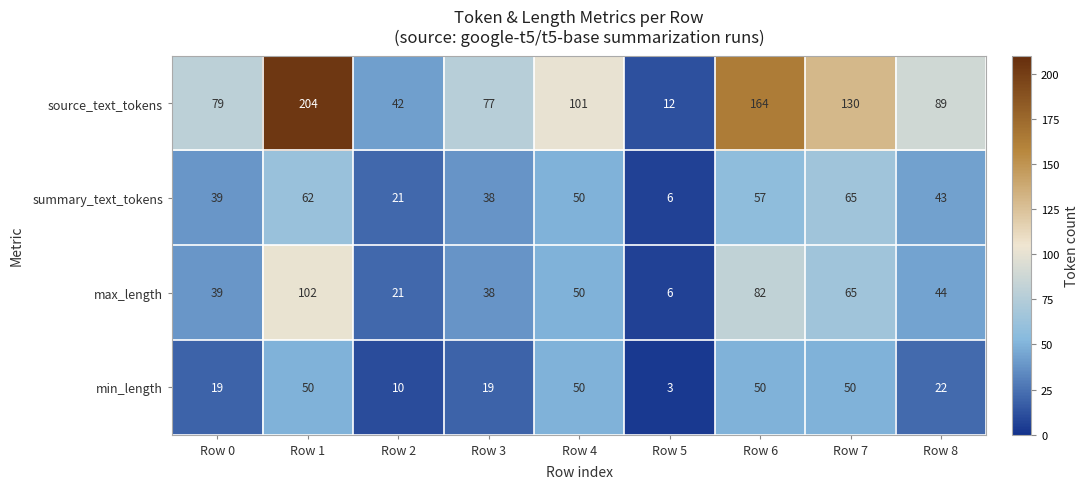

The value of max_length at Row 0 is 15. True or false?

False